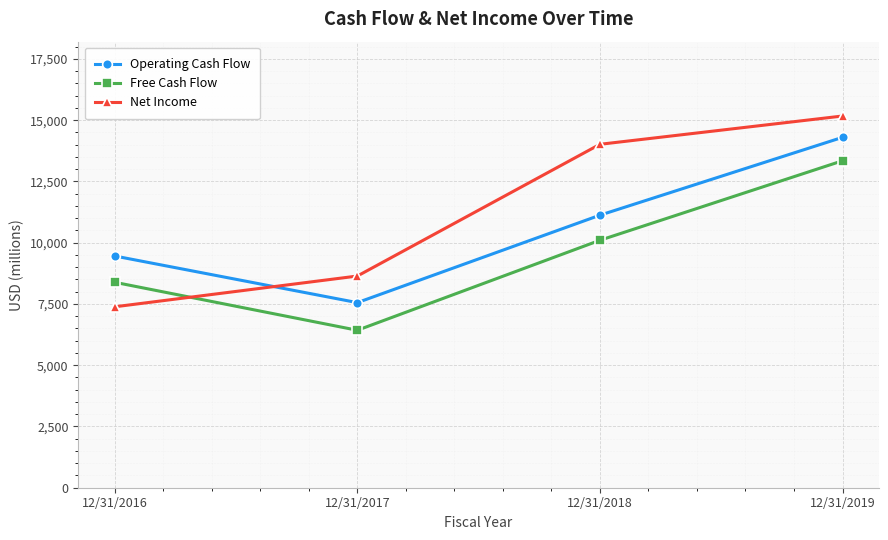

Count the number of data series in this chart.

3